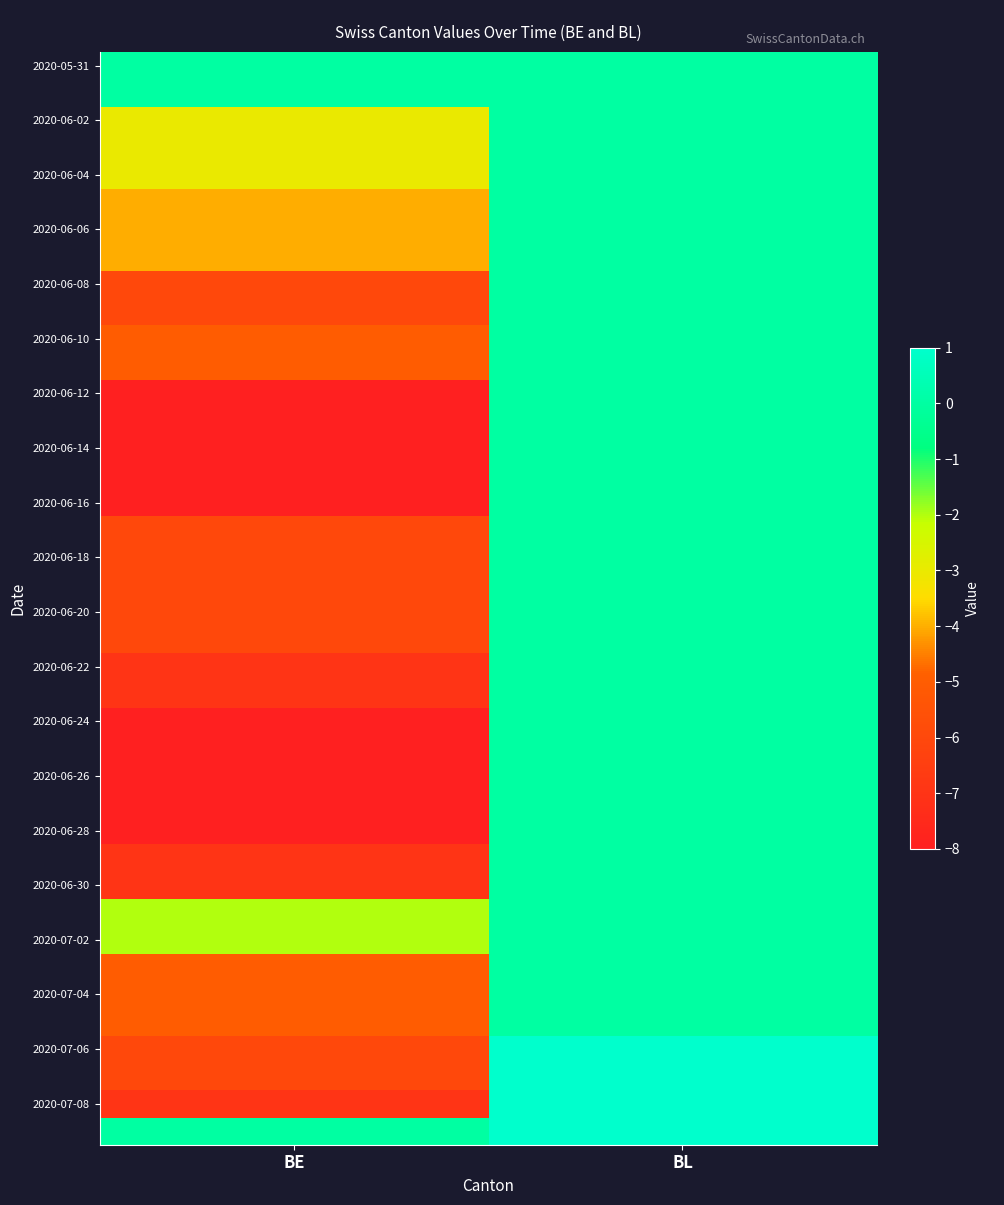

At which category is the sum across all series the highest?

BL